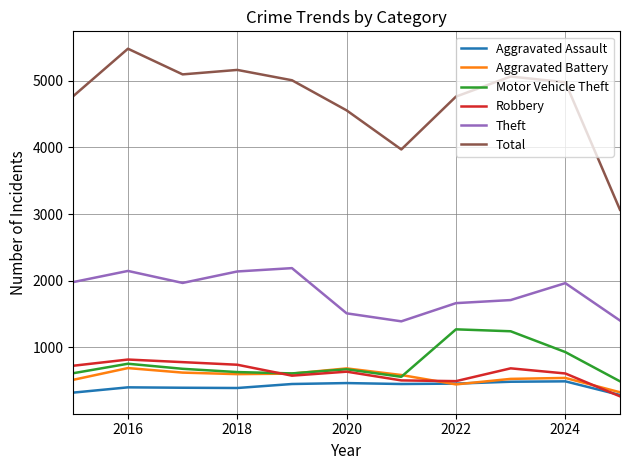

True or false: Total and Aggravated Assault cross at least once.

False